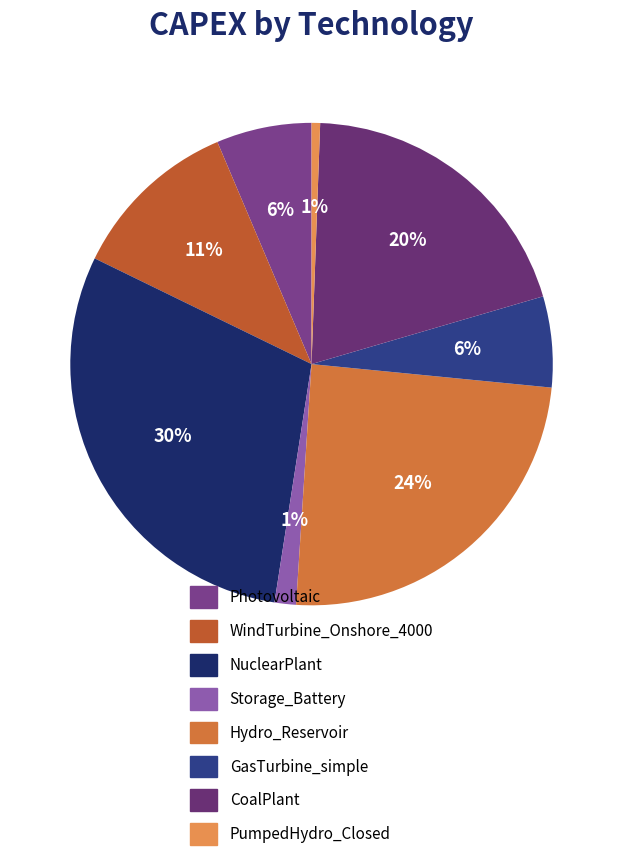

Is the sum of GasTurbine_simple and CoalPlant greater than half?

No